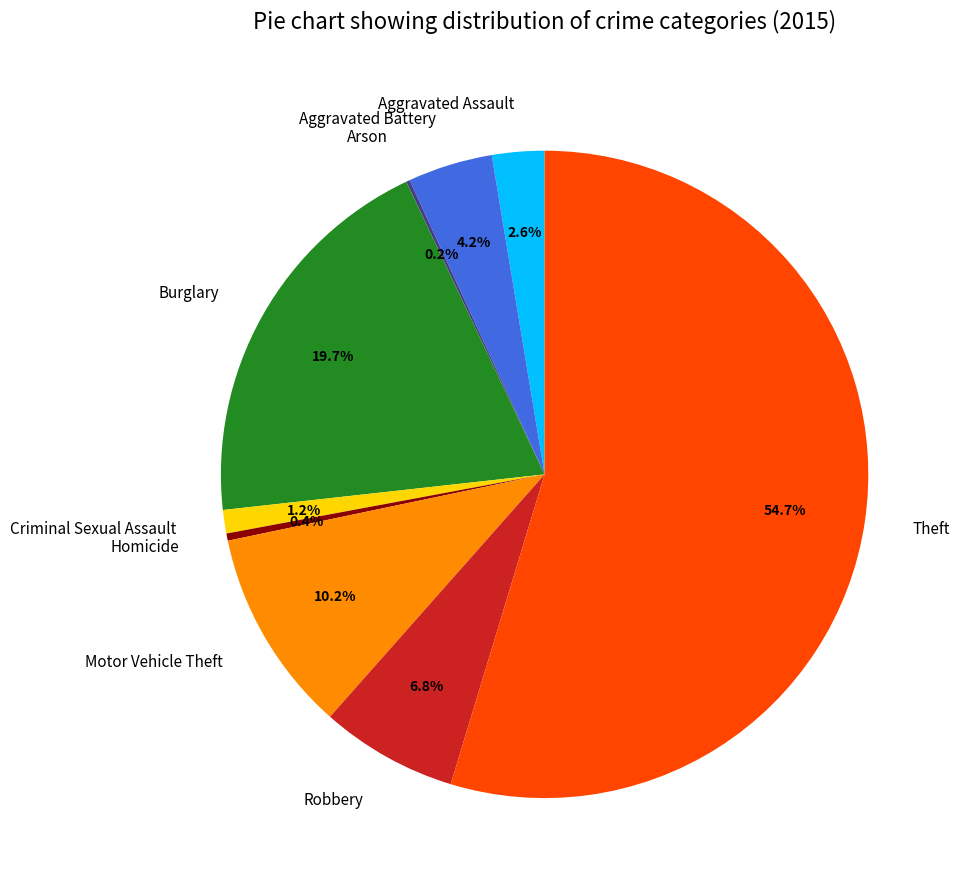

What is the majority slice?

Theft